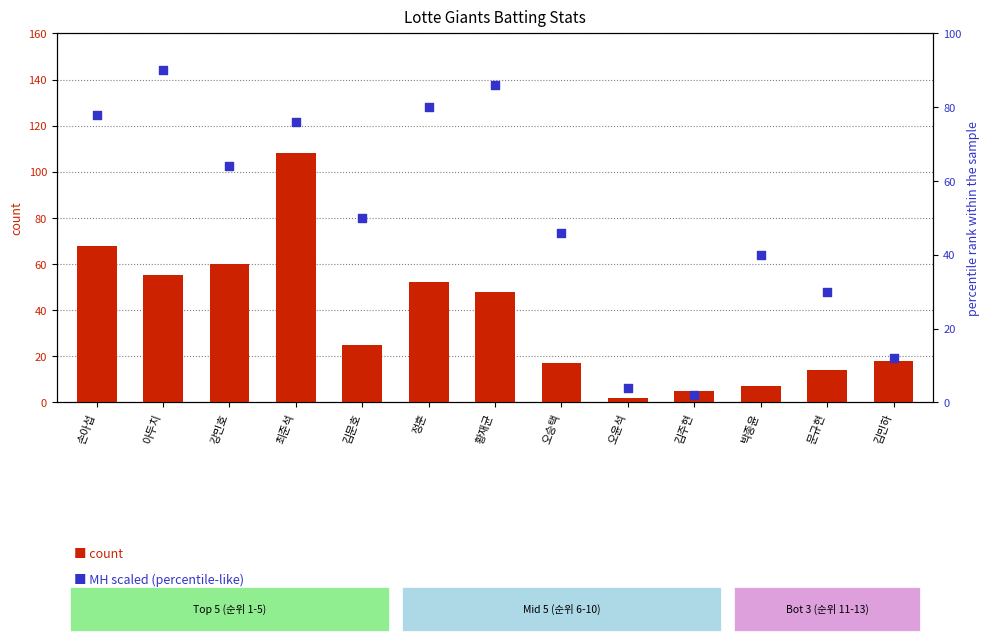

What is the total value across all series at 최준석?

184